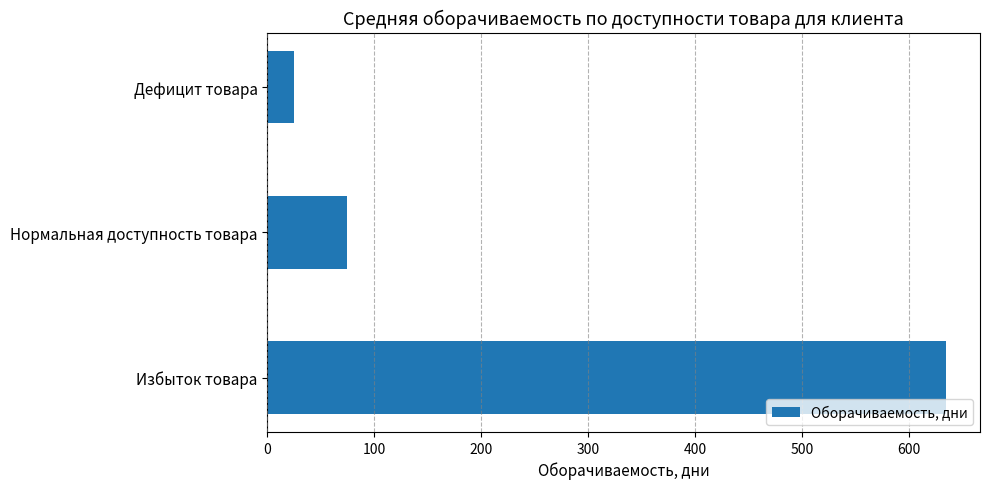

At which category does the chart reach its minimum across all series?

Дефицит товара